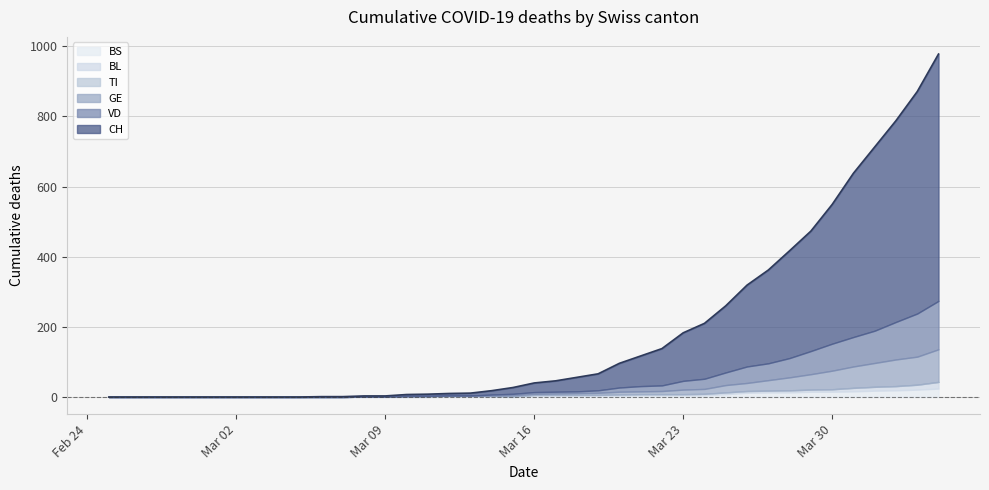

Does the chart have visible grid lines?

Yes